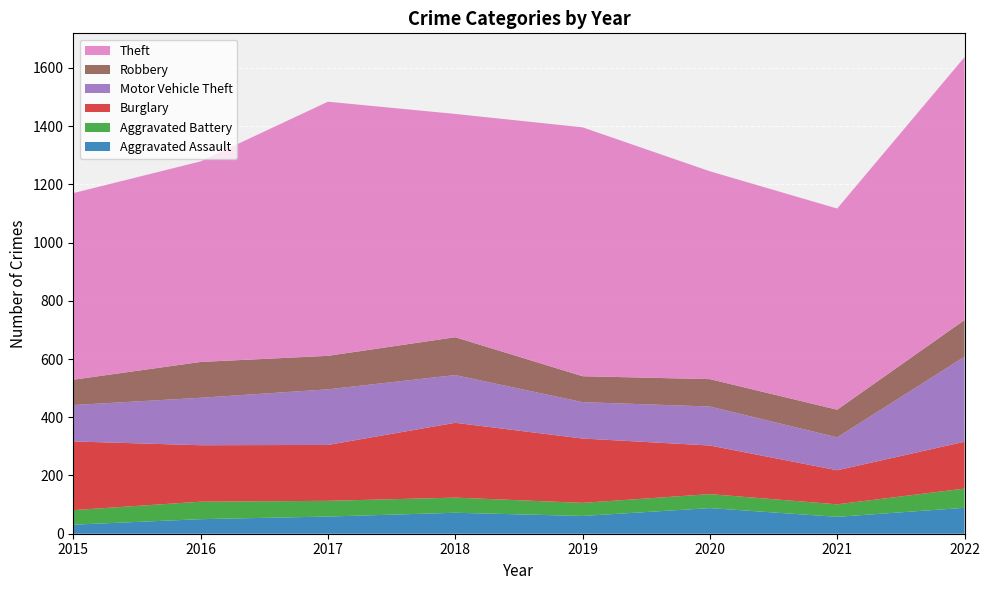

Reading right to left, transcribe all the data shown in this chart.

Aggravated Assault: 2022=89	2021=58	2020=88	2019=61	2018=72	2017=59	2016=50	2015=31
Aggravated Battery: 2022=66	2021=43	2020=48	2019=45	2018=52	2017=54	2016=60	2015=50
Burglary: 2022=161	2021=117	2020=167	2019=221	2018=257	2017=192	2016=194	2015=236
Motor Vehicle Theft: 2022=292	2021=113	2020=134	2019=125	2018=164	2017=191	2016=163	2015=125
Robbery: 2022=126	2021=95	2020=94	2019=89	2018=130	2017=115	2016=123	2015=87
Theft: 2022=903	2021=691	2020=714	2019=855	2018=767	2017=873	2016=689	2015=641